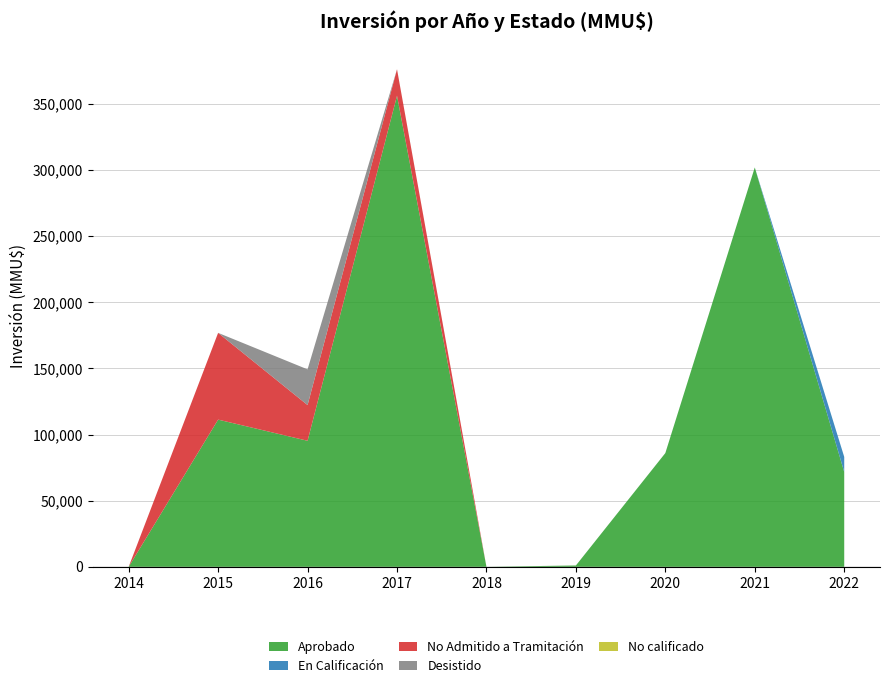

Reading left to right, transcribe all the data shown in this chart.

Aprobado: 0.0	111300.0	95300.0	356235.0	0.0	1000.0	86000.0	302000.0	71700.0
En Calificación: 0.0	0.0	0.0	0.0	0.0	0.0	0.0	0.0	11420.0
No Admitido a Tramitación: 0.0	65600.0	27000.0	20004.0	0.0	0.0	0.0	0.0	0.0
Desistido: 0.0	0.0	27000.0	8.0	0.0	3.2	8.0	0.0	0.0
No calificado: 0.0	0.0	0.0	9.0	0.0	4.0	2.8	0.0	0.0